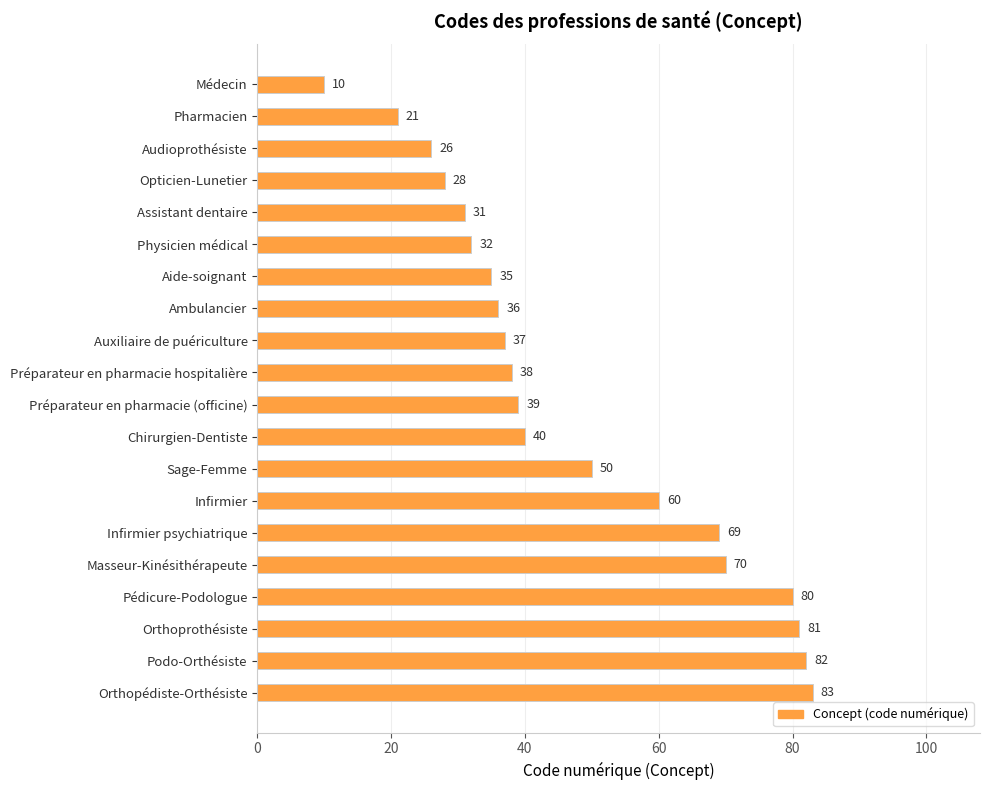

List the labels in order of value, largest first.

Orthopédiste-Orthésiste, Podo-Orthésiste, Orthoprothésiste, Pédicure-Podologue, Masseur-Kinésithérapeute, Infirmier psychiatrique, Infirmier, Sage-Femme, Chirurgien-Dentiste, Préparateur en pharmacie (officine), Préparateur en pharmacie hospitalière, Auxiliaire de puériculture, Ambulancier, Aide-soignant, Physicien médical, Assistant dentaire, Opticien-Lunetier, Audioprothésiste, Pharmacien, Médecin